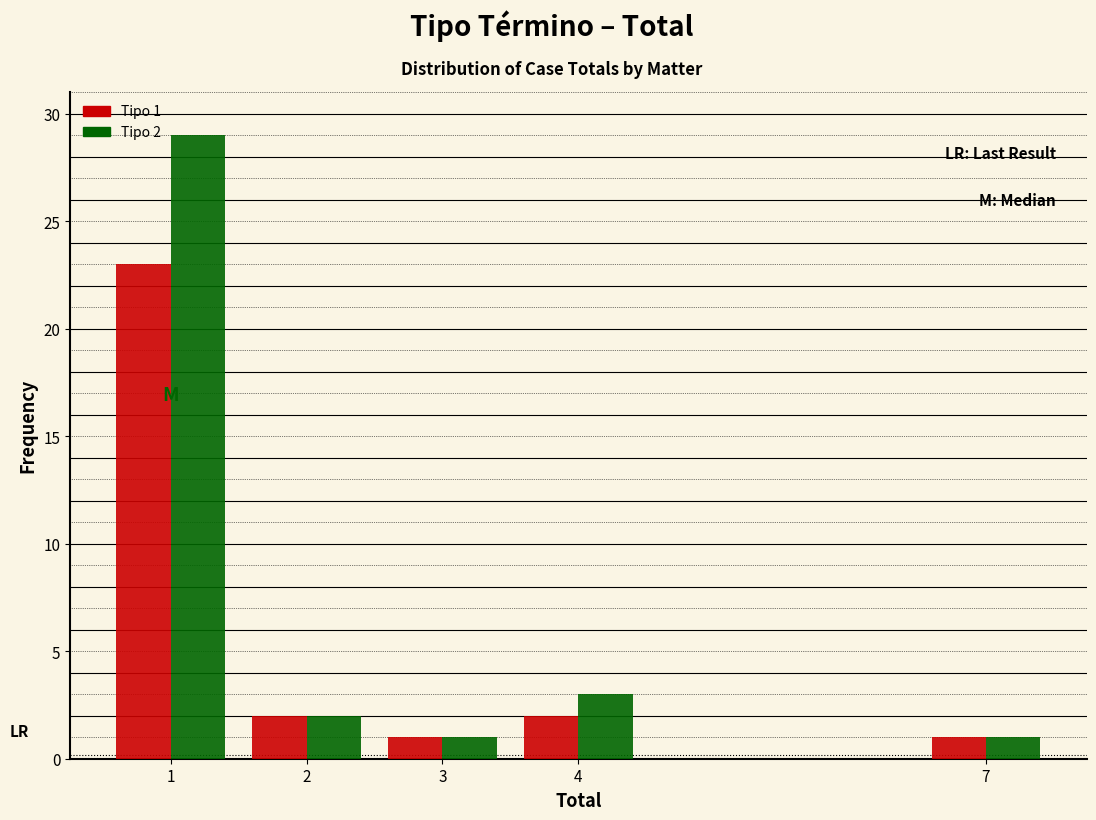

In the Tipo 1 series, which range on the x-axis has the tallest bar?

0.5 to 1.5